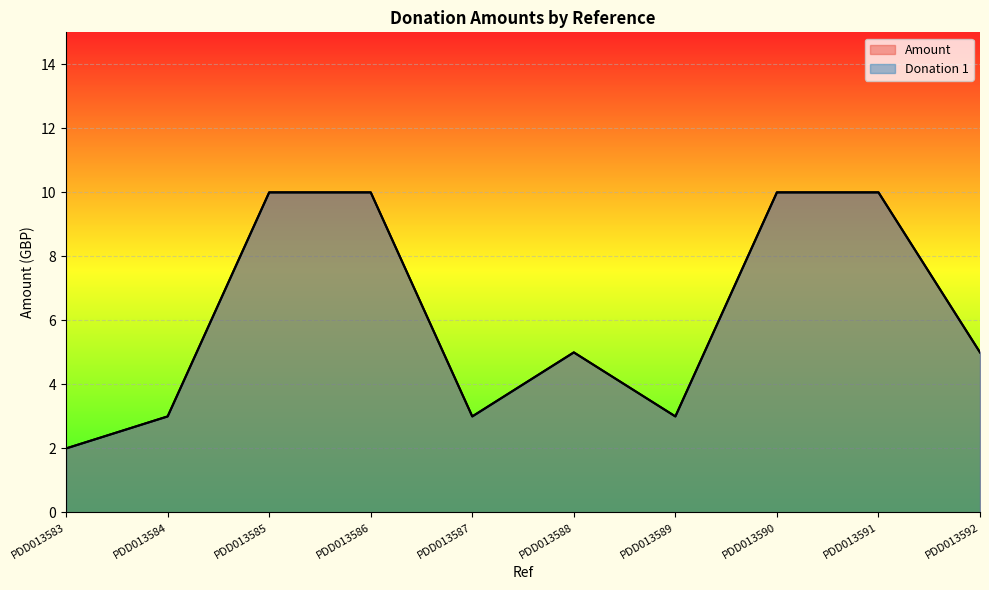

How many distinct data groups are displayed?

2